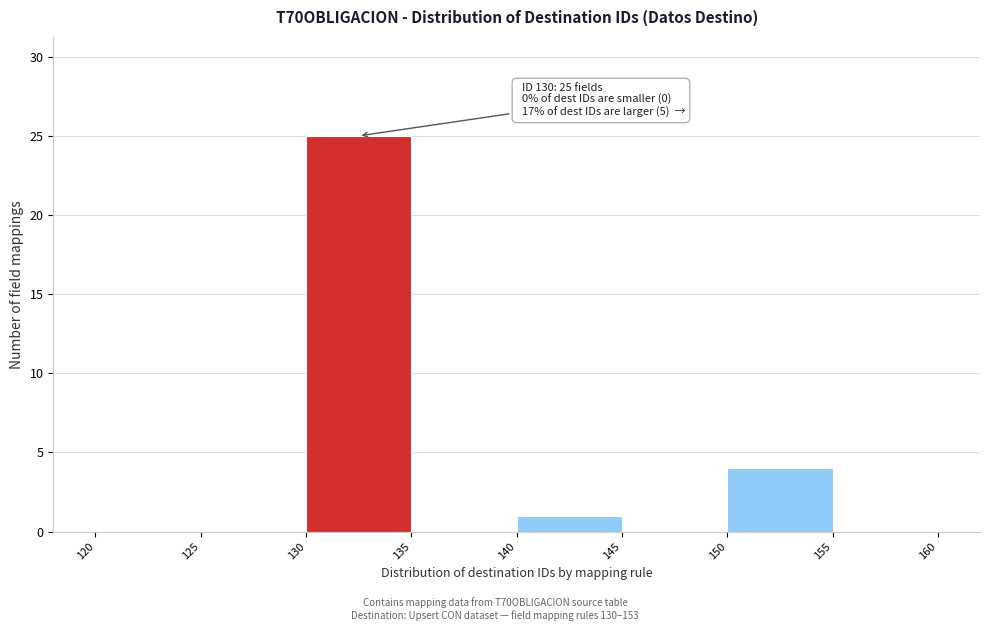

Over which range of the x-axis is the bar tallest?

130 to 135